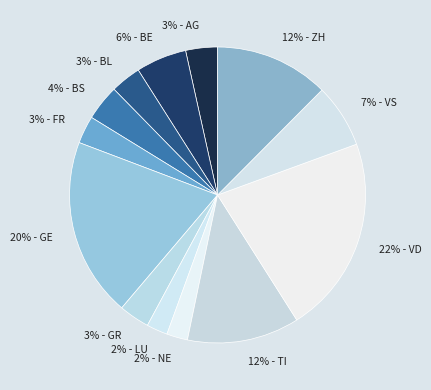

Is 3% - GR the majority of the pie?

No